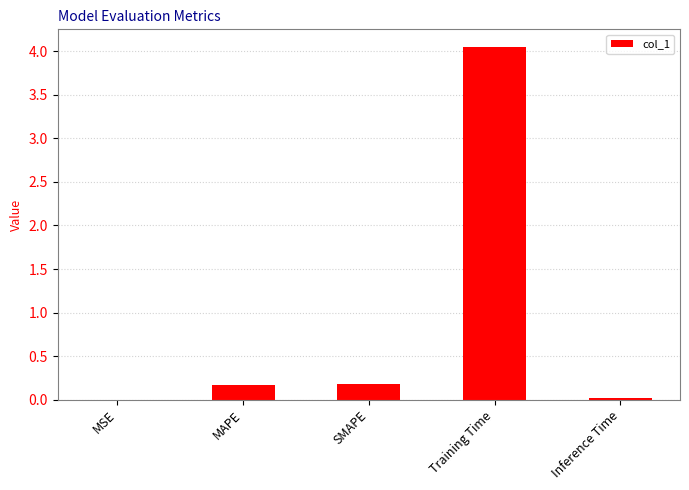

Is it true that the value at MSE is 0.0?

True